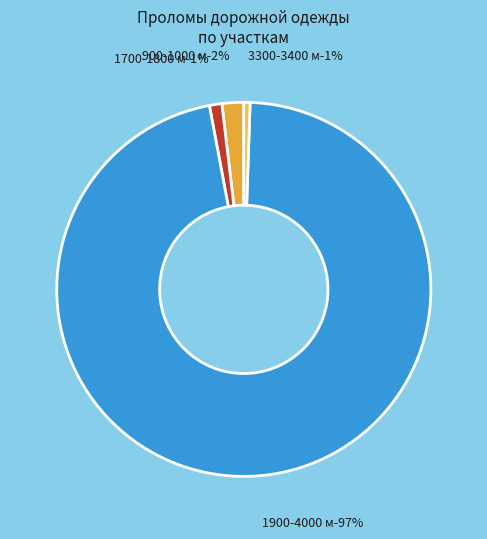

Is 2700-2800 the majority of the pie?

No